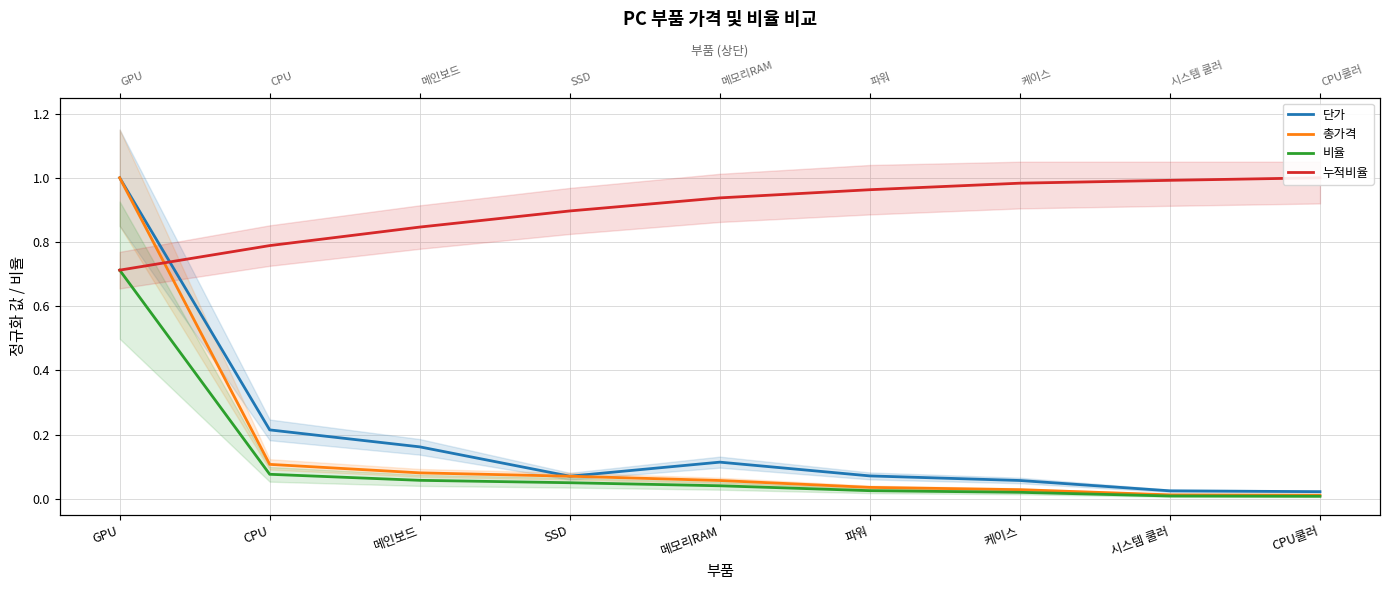

Between which two adjacent categories do 누적비율 and 총가격 first intersect?

GPU and CPU